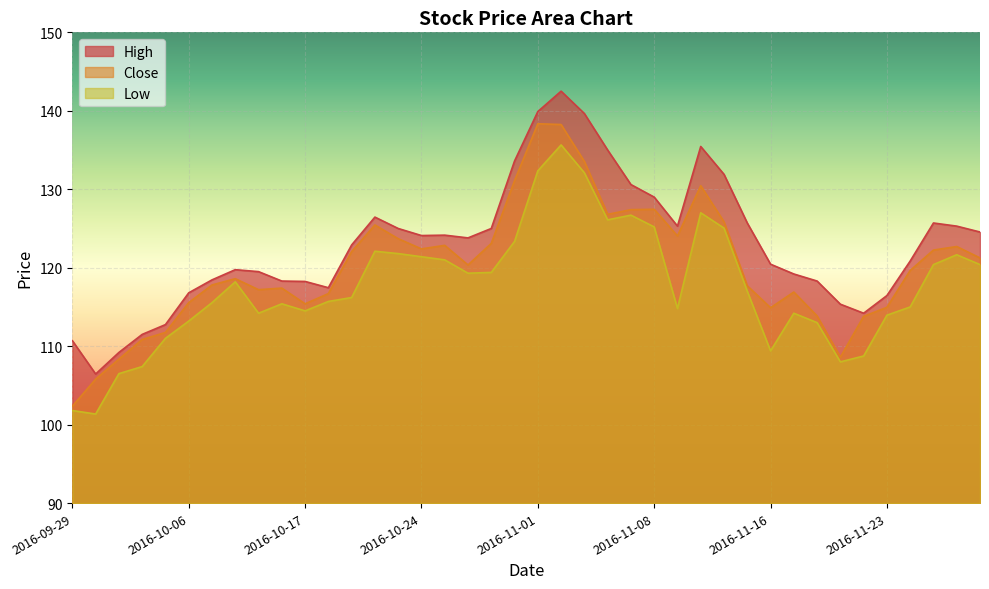

What is the label of the 11th point from the left?

2016-10-17